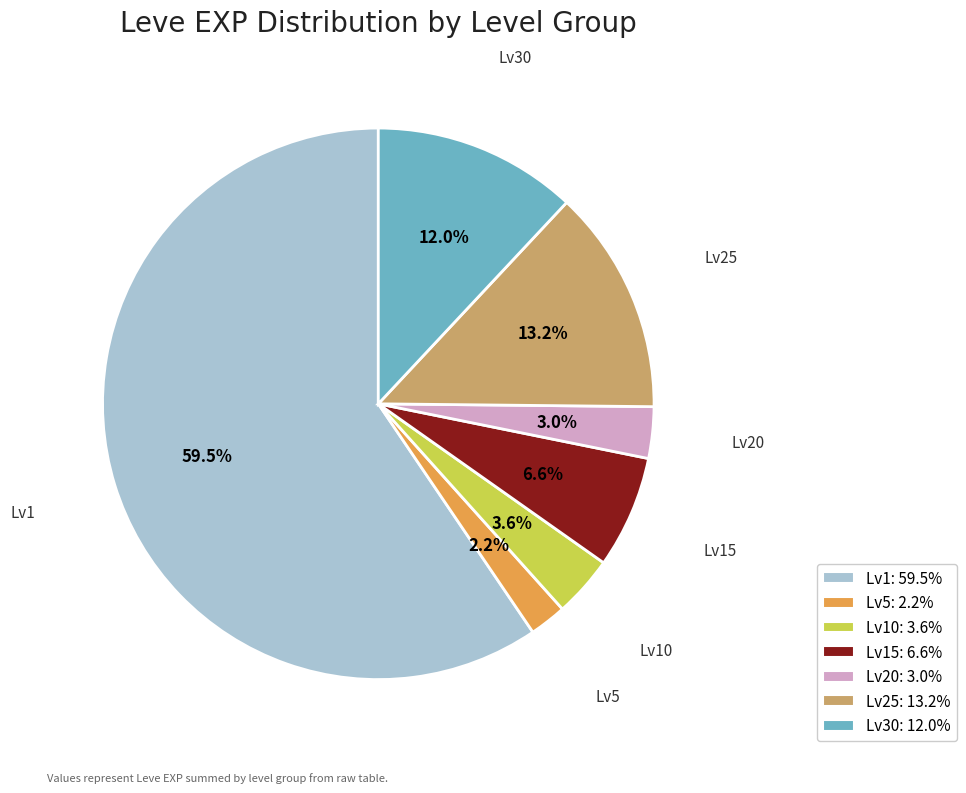

Count the number of slices in the pie.

7